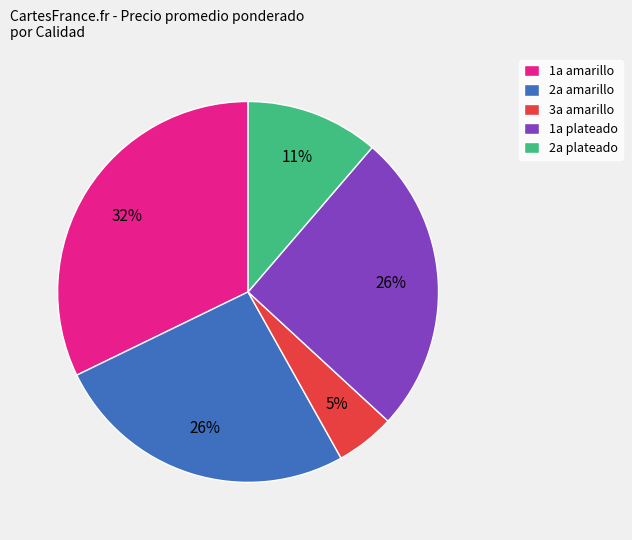

Do 2a amarillo and 3a amarillo together represent more than half of the pie?

No